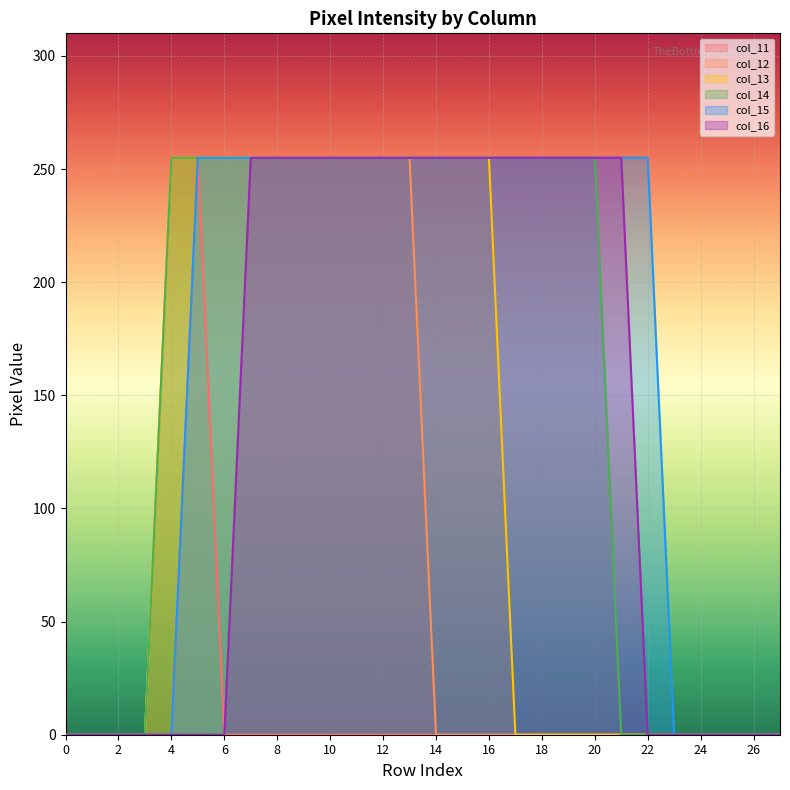

Count the col_15 values in the range 0 to 255.

28